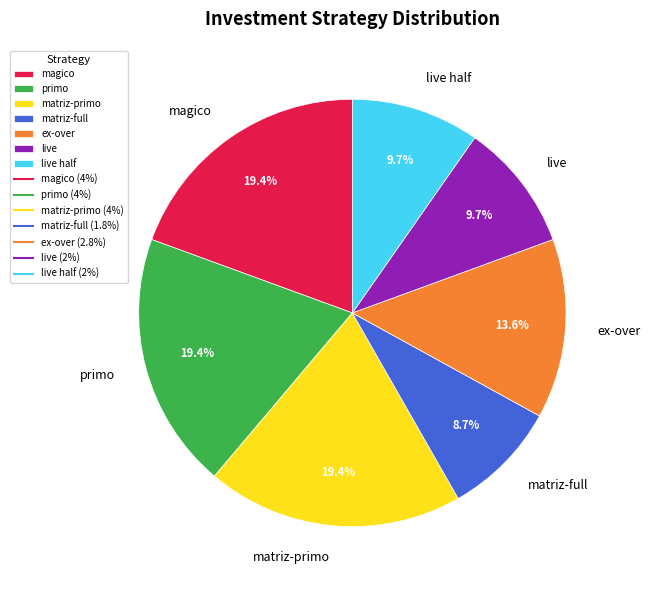

Which slice is the smallest?

matriz-full